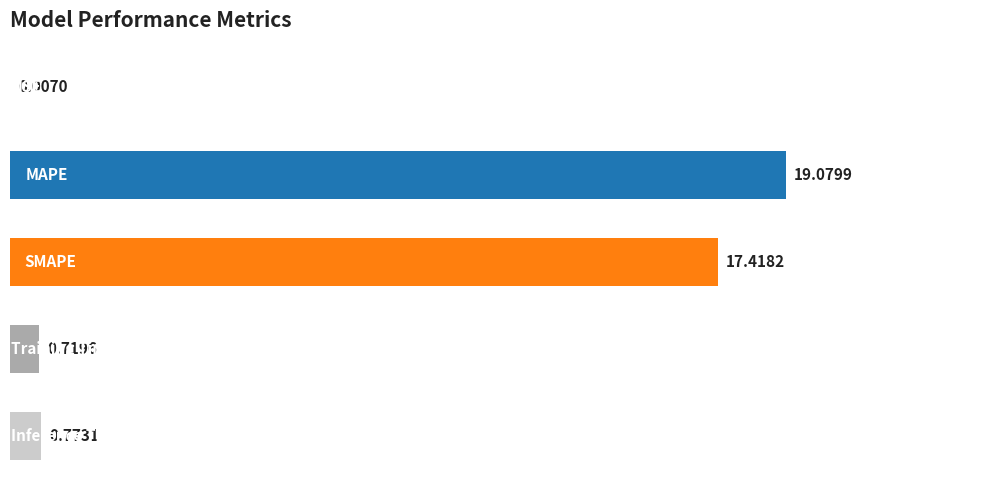

What is the sum of all values?

38.0